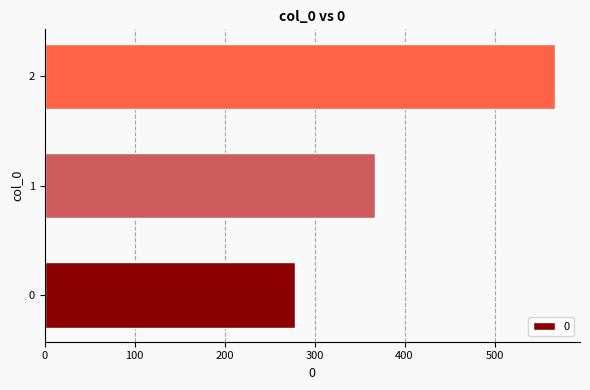

How many data points are less than 366?

1